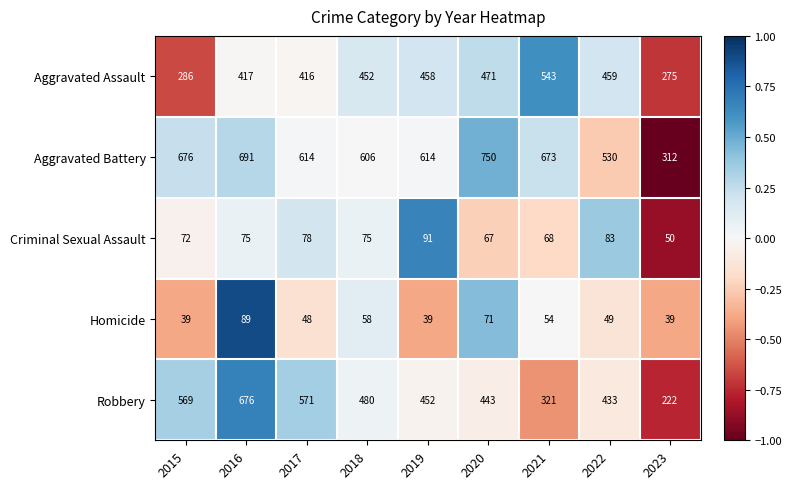

Is it true that Aggravated Battery equals 614 at 2019?

True